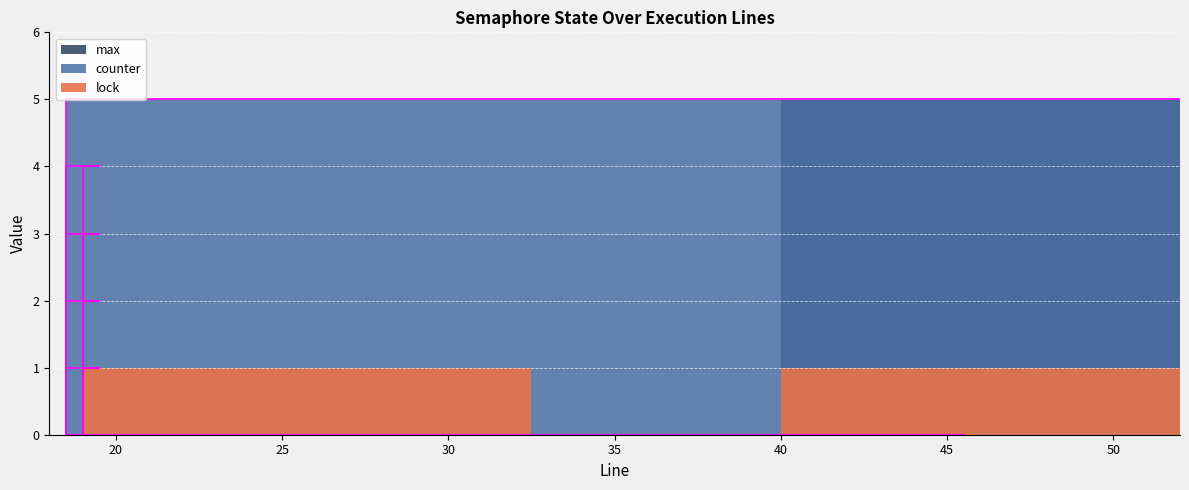

True or false: lock and max cross at least once.

False